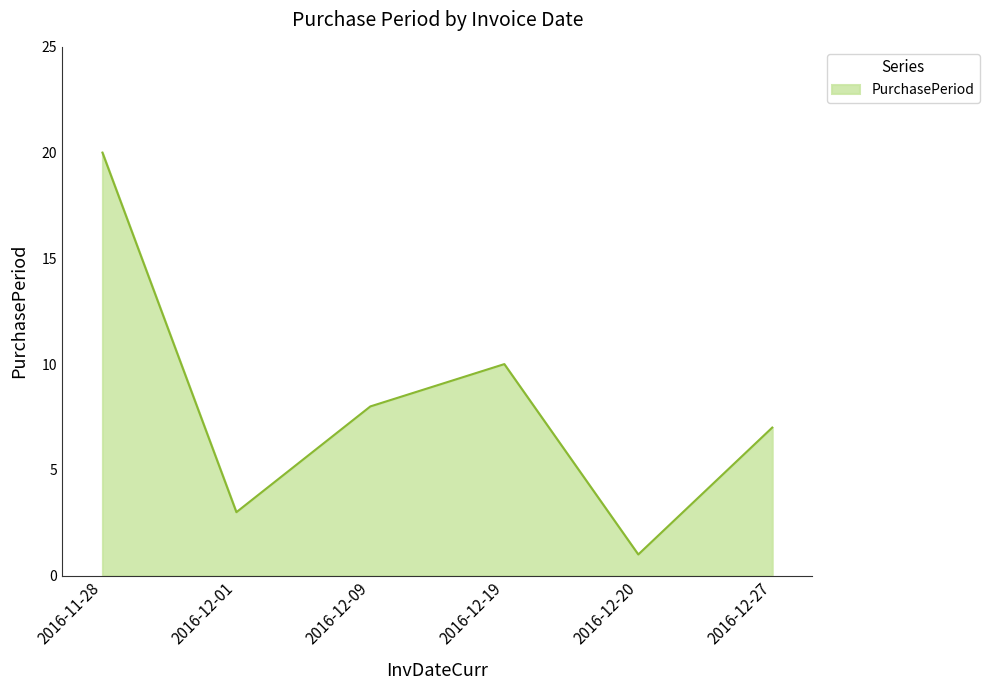

List the labels in order of value, smallest first.

2016-12-20, 2016-12-01, 2016-12-27, 2016-12-09, 2016-12-19, 2016-11-28